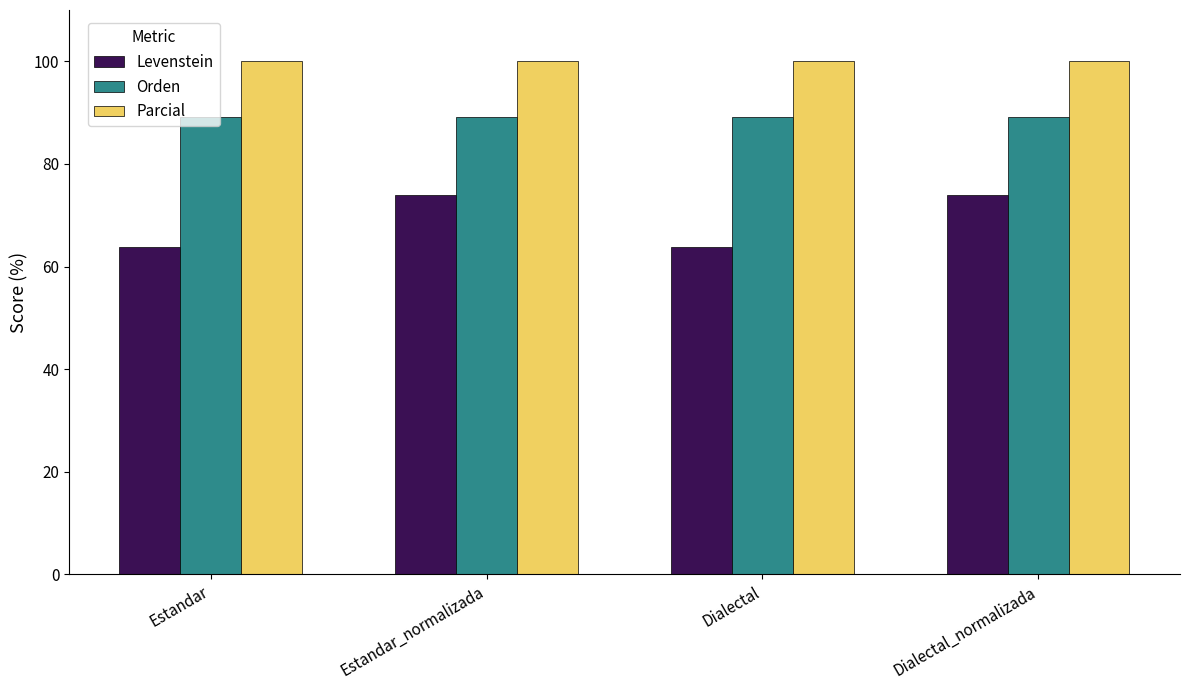

Between Estandar_normalizada and Dialectal, which series saw the biggest shift?

Levenstein